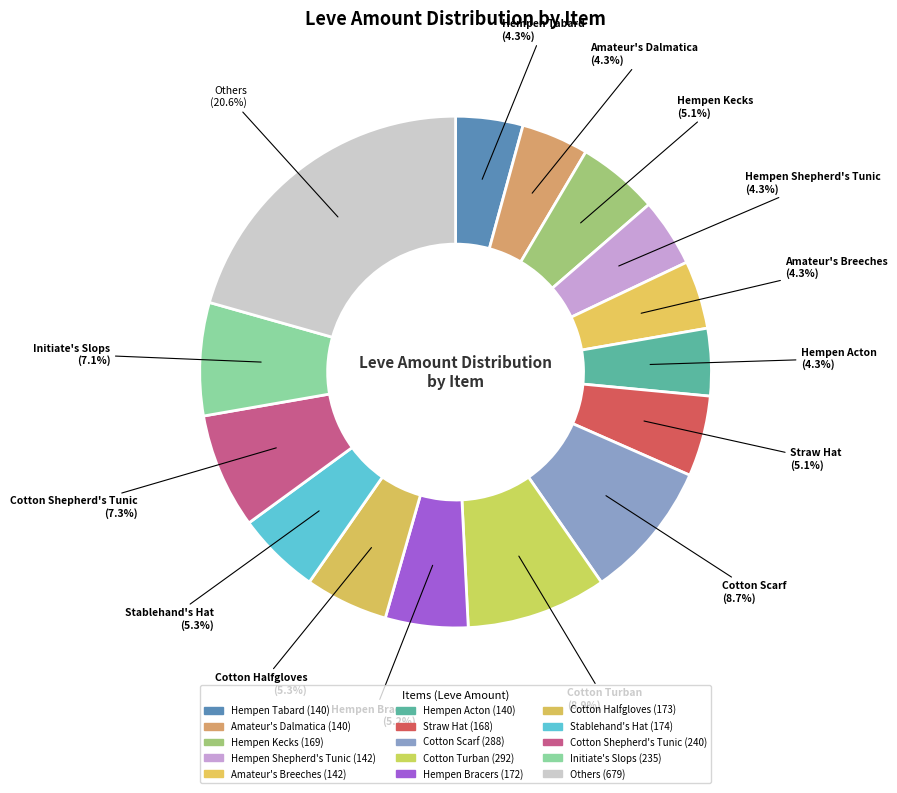

How many segments does this pie chart have?

15